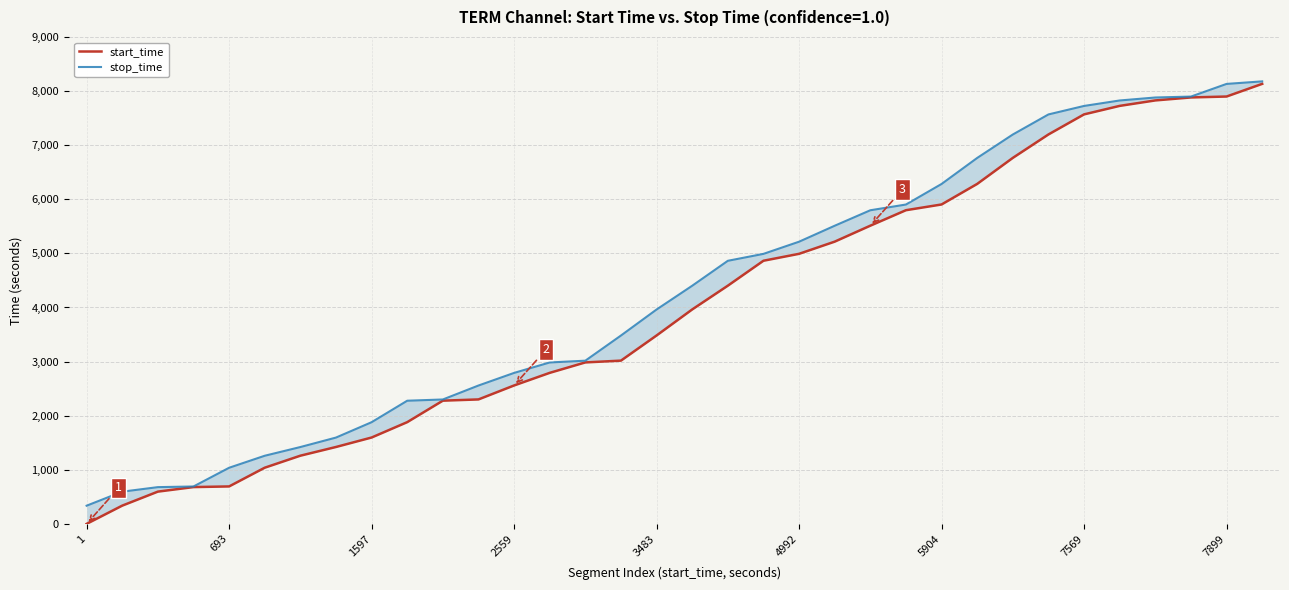

The value of start_time at 15 is 3018. True or false?

True